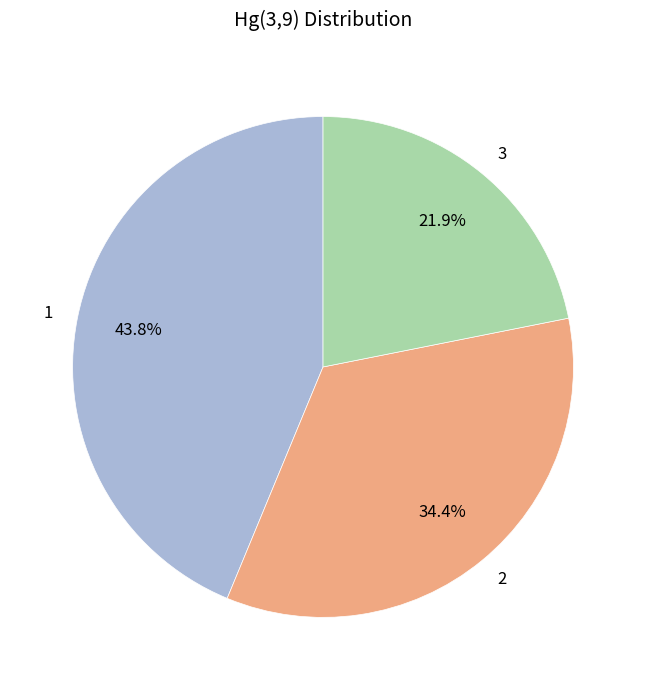

Approximately how many times larger is the value at 1 compared to 2?

1.3